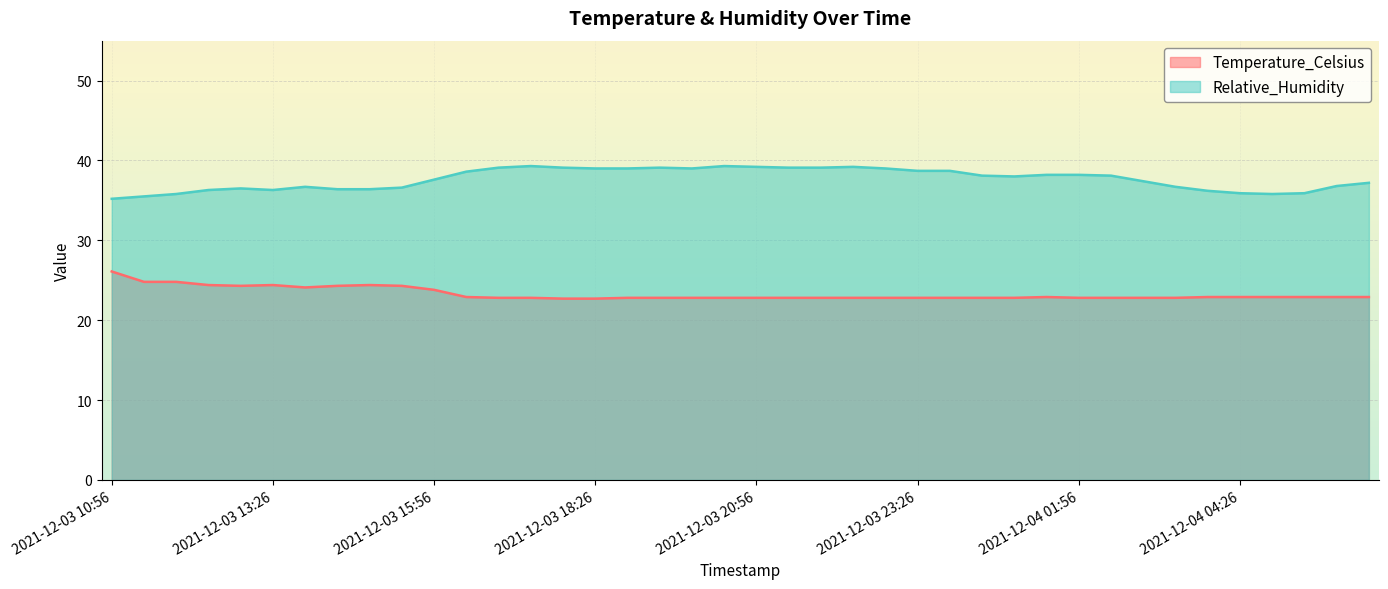

At which category does the chart reach its peak across all series?

2021-12-03 17:26